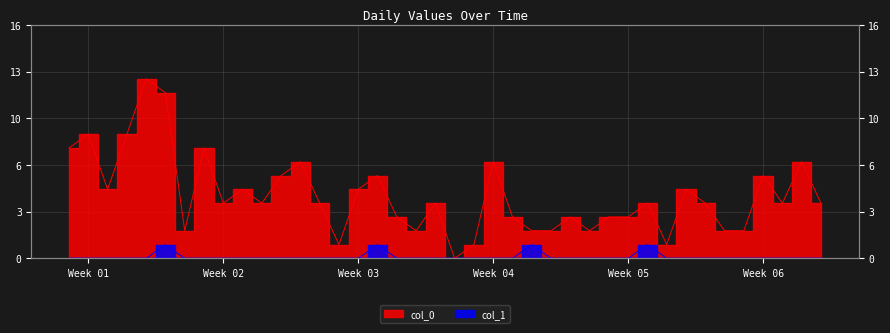

The col_1 series shows 1 at 24. True or false?

False